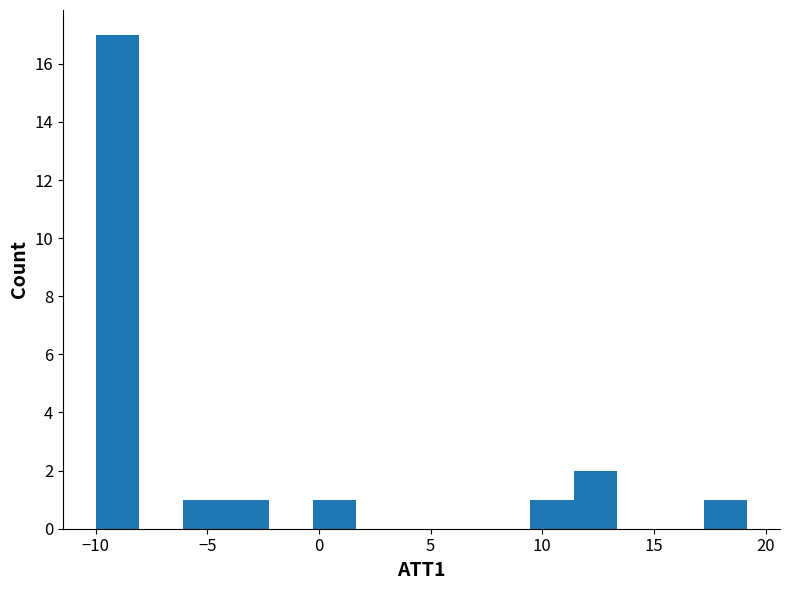

Read against the x-axis, roughly where is the centre of the tallest bar?

-9.0